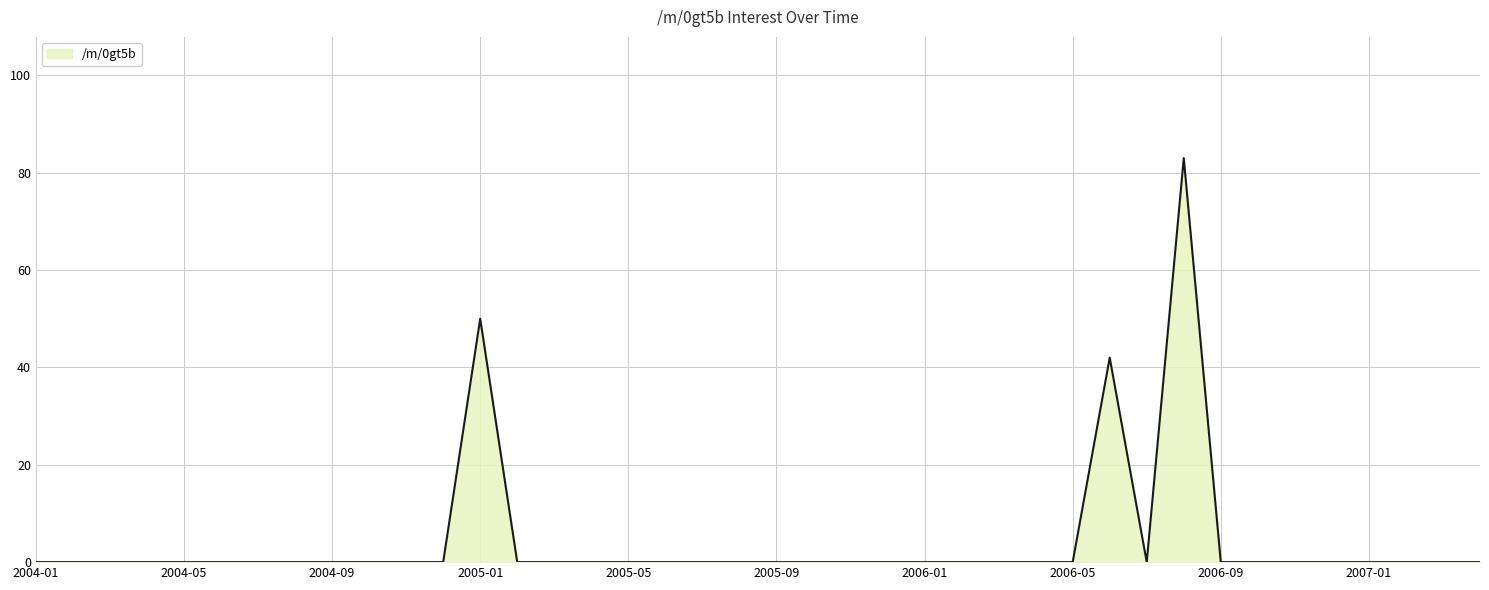

What is the greatest value displayed?

83